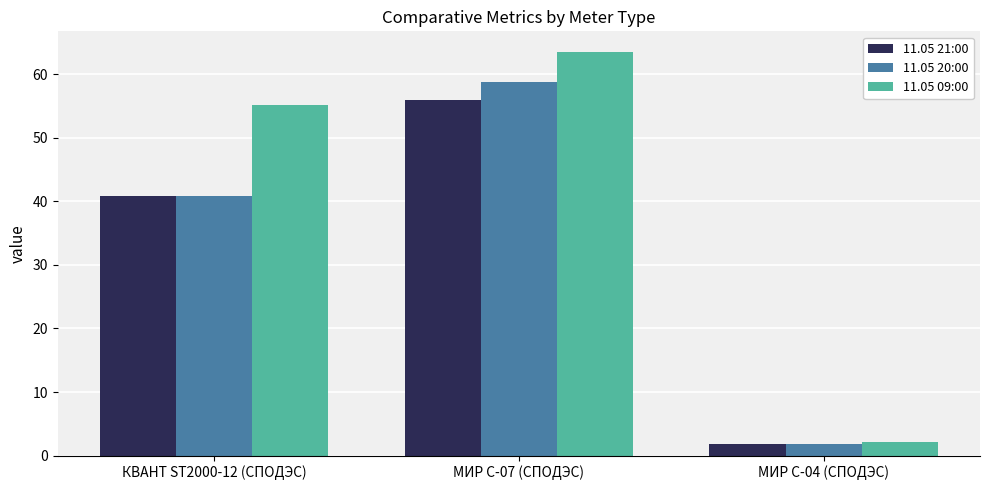

Which series has the largest range (max minus min)?

11.05 09:00